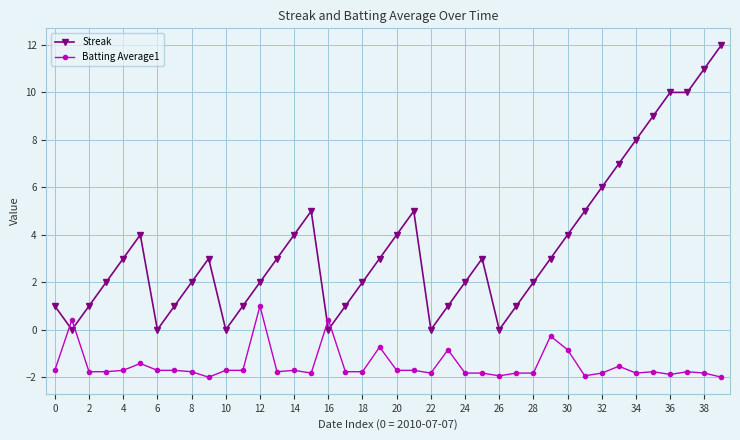

What is the maximum value shown in the chart?

12.0